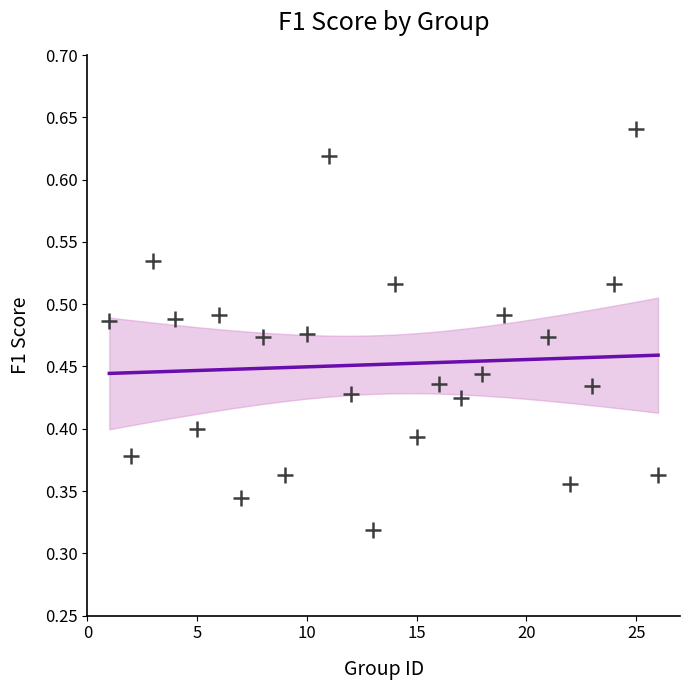

What is the range of X values (max minus min)?

25.0